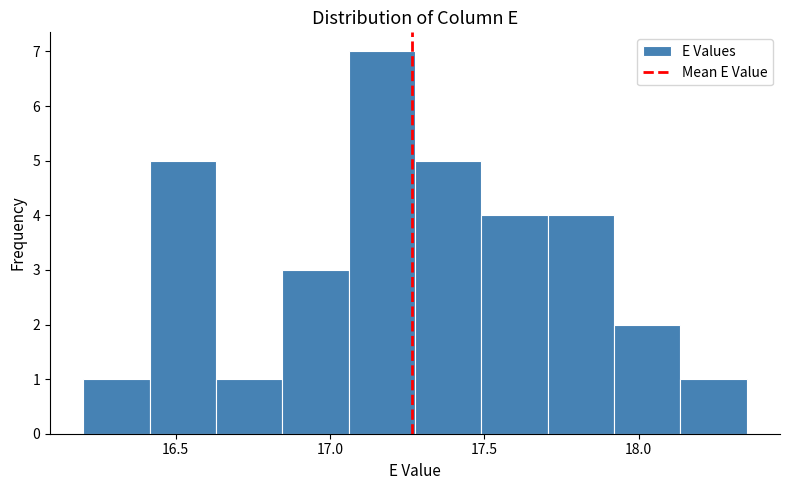

What is the height of the bar covering 16.415 to 16.630 on the x-axis? Neither the bar edges nor the heights are printed on the chart, so give them approximately, as read against the axes.

5